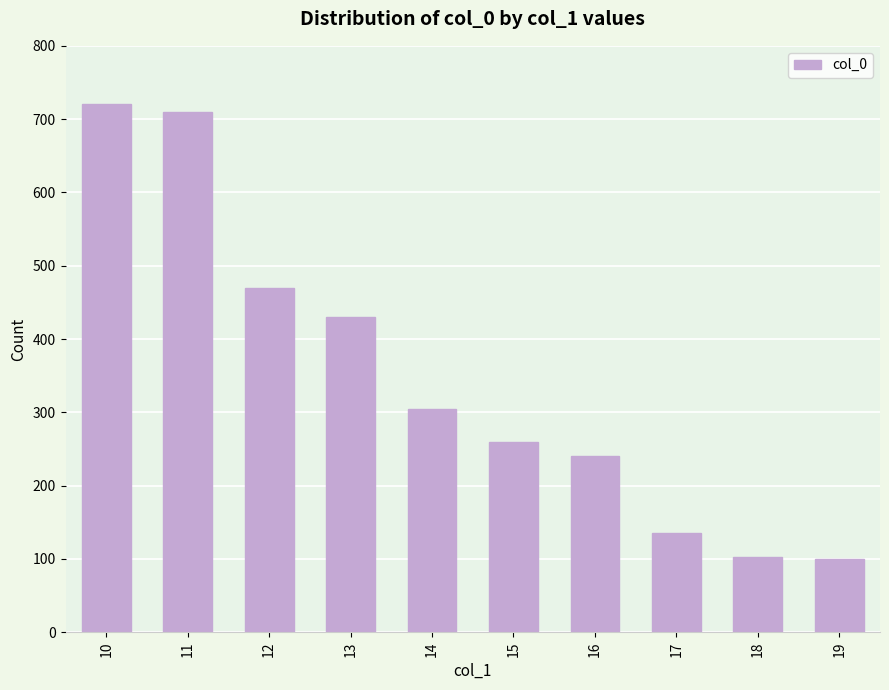

Count the number of data series in this chart.

1